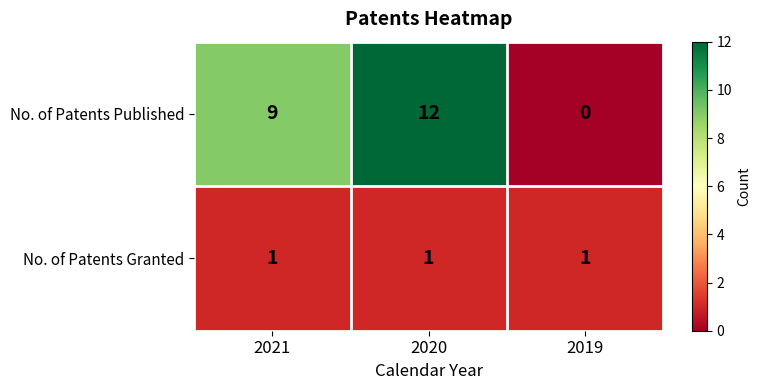

What value does the No. of Patents Published series have at 2021, to the nearest 10?

10